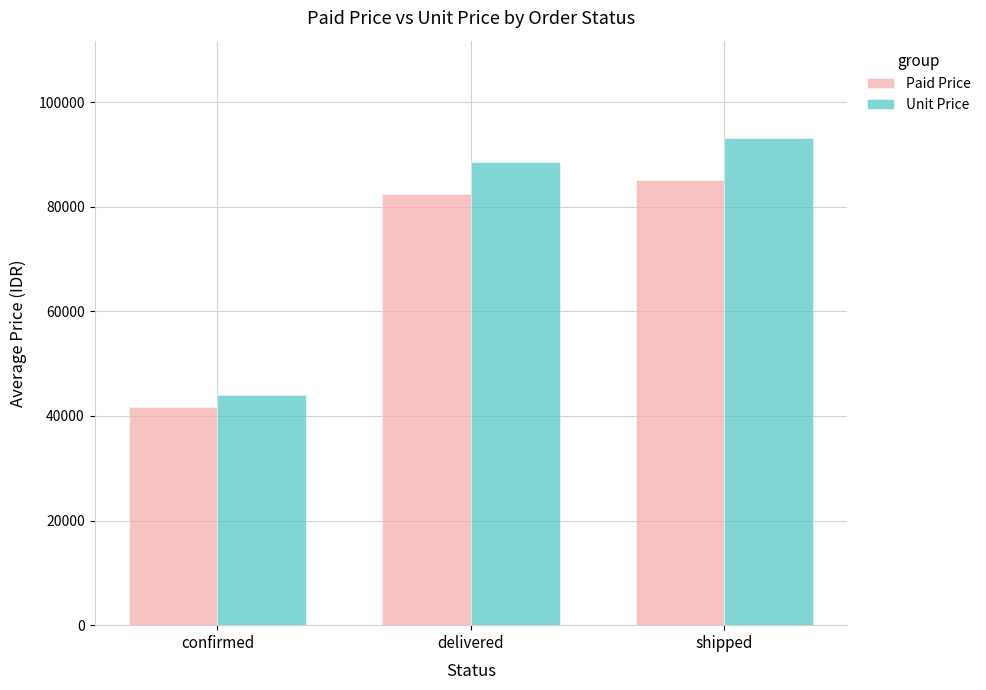

What is the label of the 2nd bar from the right?

delivered